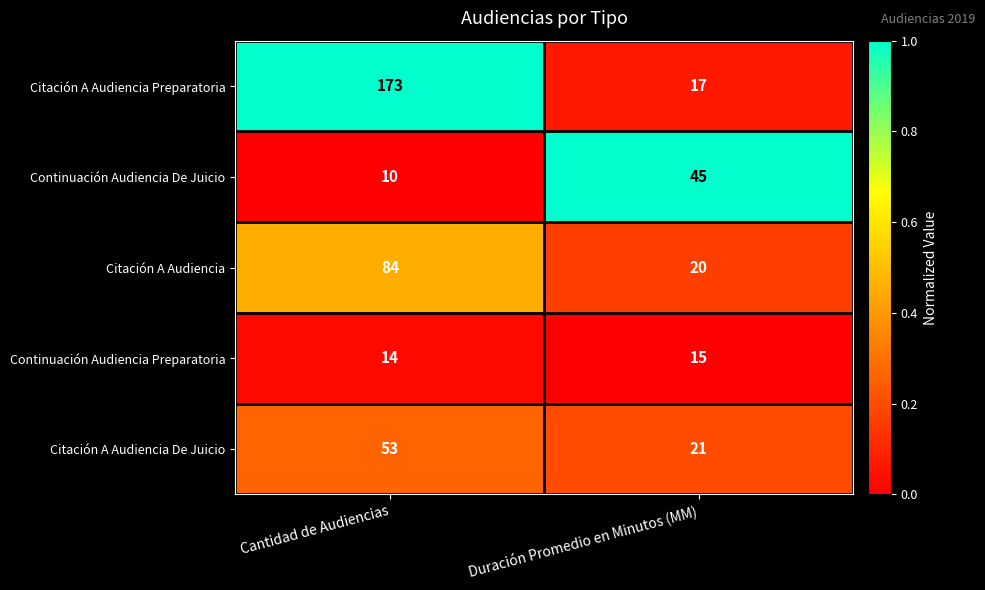

Reading left to right, what are all the values shown in this chart?

Citación A Audiencia Preparatoria: 173	17
Continuación Audiencia De Juicio: 10	45
Citación A Audiencia: 84	20
Continuación Audiencia Preparatoria: 14	15
Citación A Audiencia De Juicio: 53	21